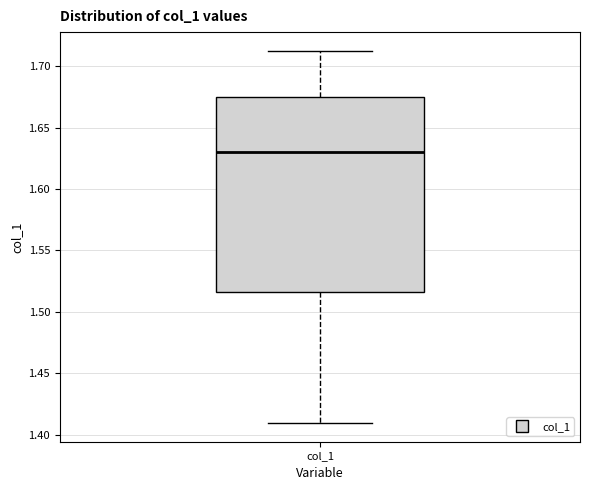

Transcribe this box plot: give where the median line is, the range the box spans, and where the two whiskers end, as read against the y-axis. The values are not printed on the chart, so give them approximately, as read against the axis.

median 1.630, box 1.515 to 1.675, whiskers 1.410 to 1.715